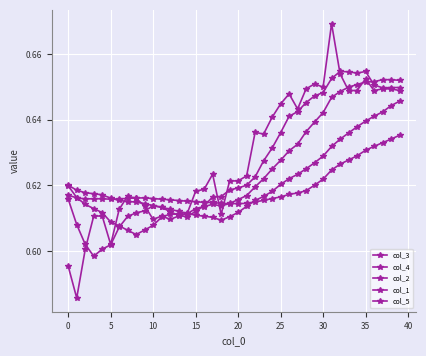

List the series in order of their overall mean, lowest first.

col_4, col_3, col_2, col_1, col_5